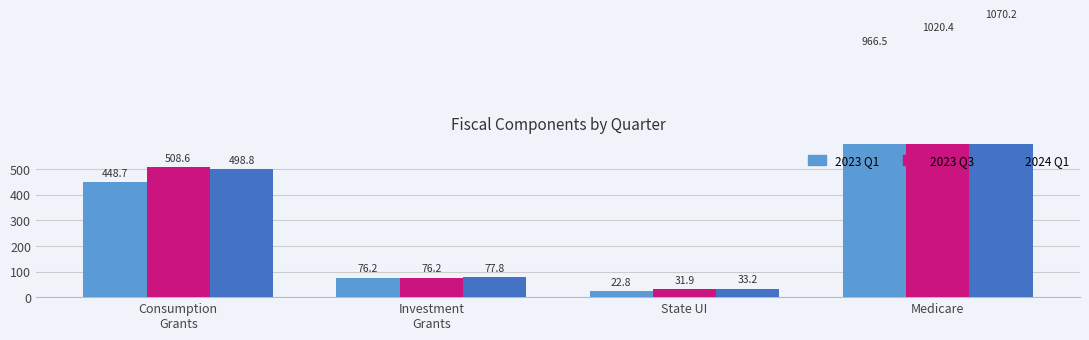

Rank the categories by 2023 Q3 value from highest to lowest.

Medicare, Consumption
Grants, Investment
Grants, State UI